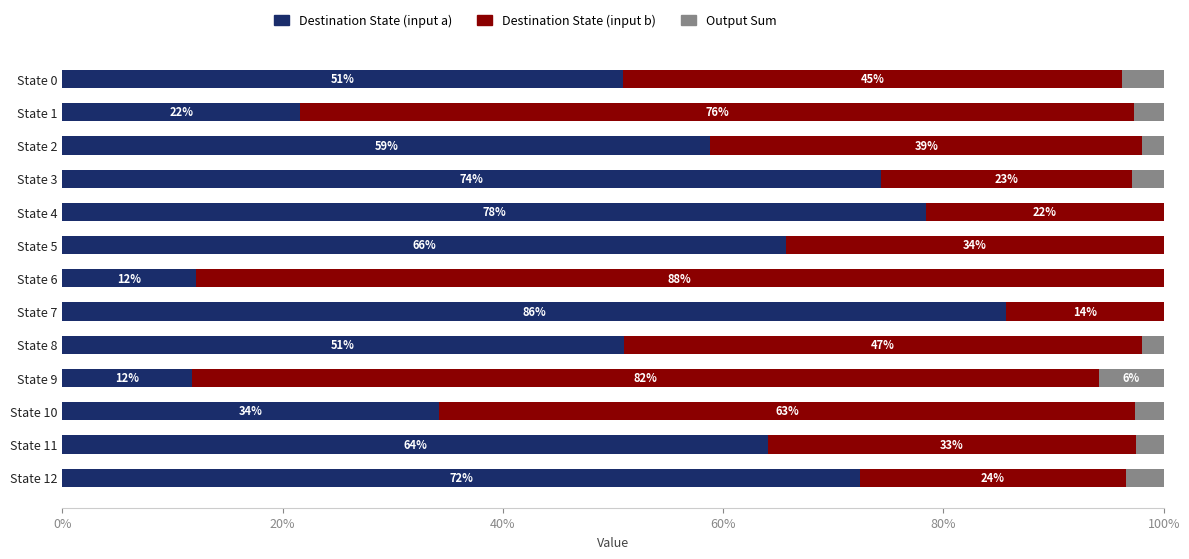

Reading right to left, transcribe all the data shown in this chart.

Destination State (input a): 72.4	64.1	34.2	11.8	51.0	85.7	12.1	65.7	78.4	74.3	58.8	21.6	50.9
Destination State (input b): 24.1	33.3	63.2	82.4	47.1	14.3	87.9	34.3	21.6	22.9	39.2	75.7	45.3
Output Sum: 3.4	2.6	2.6	5.9	2.0	0.0	0.0	0.0	0.0	2.9	2.0	2.7	3.8